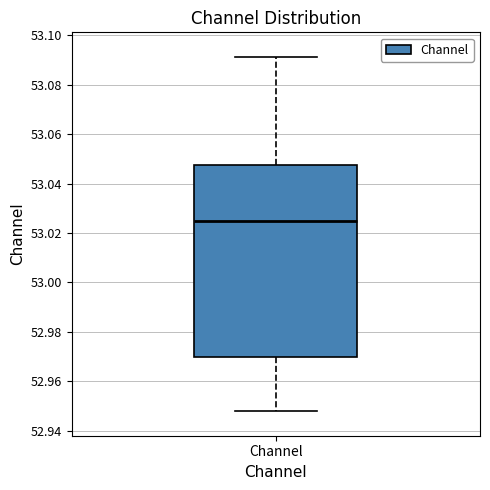

Transcribe this box plot: give where the median line is, the range the box spans, and where the two whiskers end, as read against the y-axis. The values are not printed on the chart, so give them approximately, as read against the axis.

median 53.026, box 52.970 to 53.048, whiskers 52.948 to 53.092